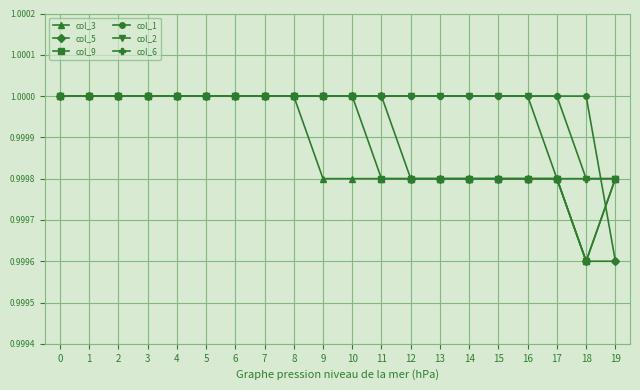

What is the total value across all series at 15?

6.0